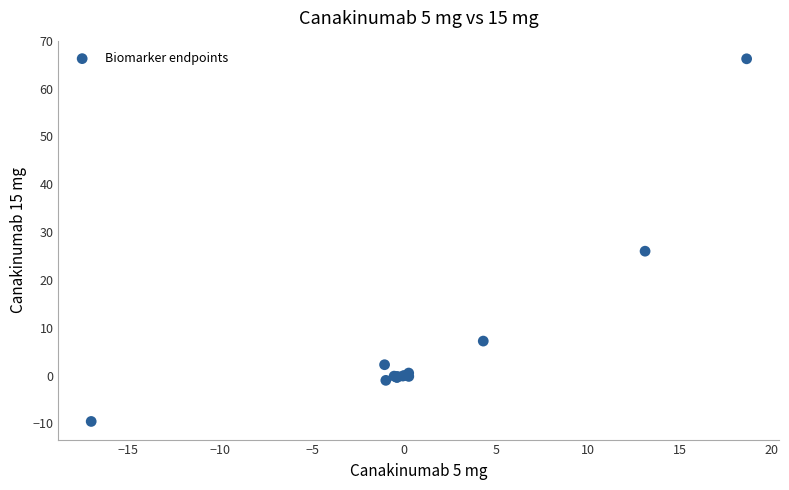

What Y value in the scatter plot is closest to 28?

26.0